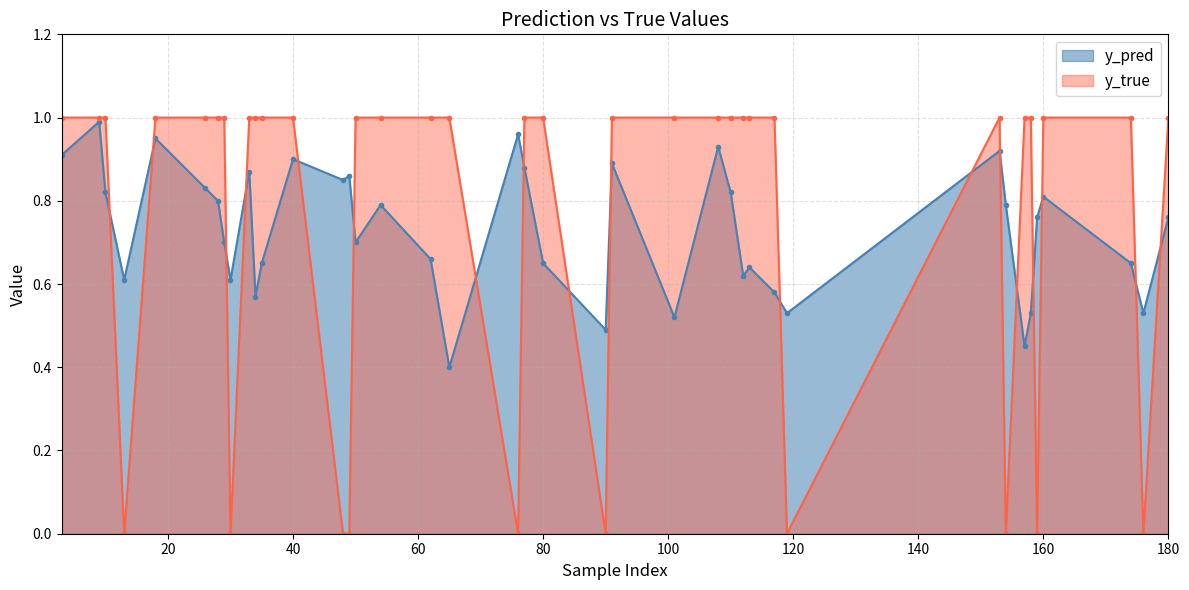

What is the difference between the maximum and minimum values in the y_true series?

1.0